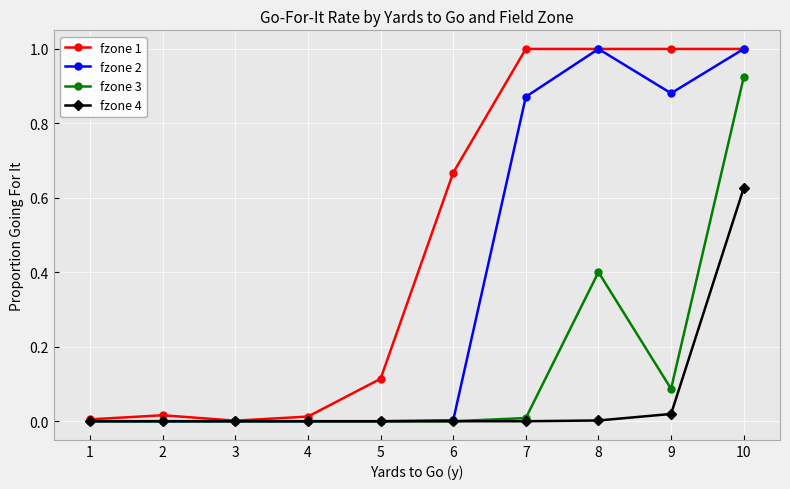

What is the approximate value of fzone 1 at 9?

1.0